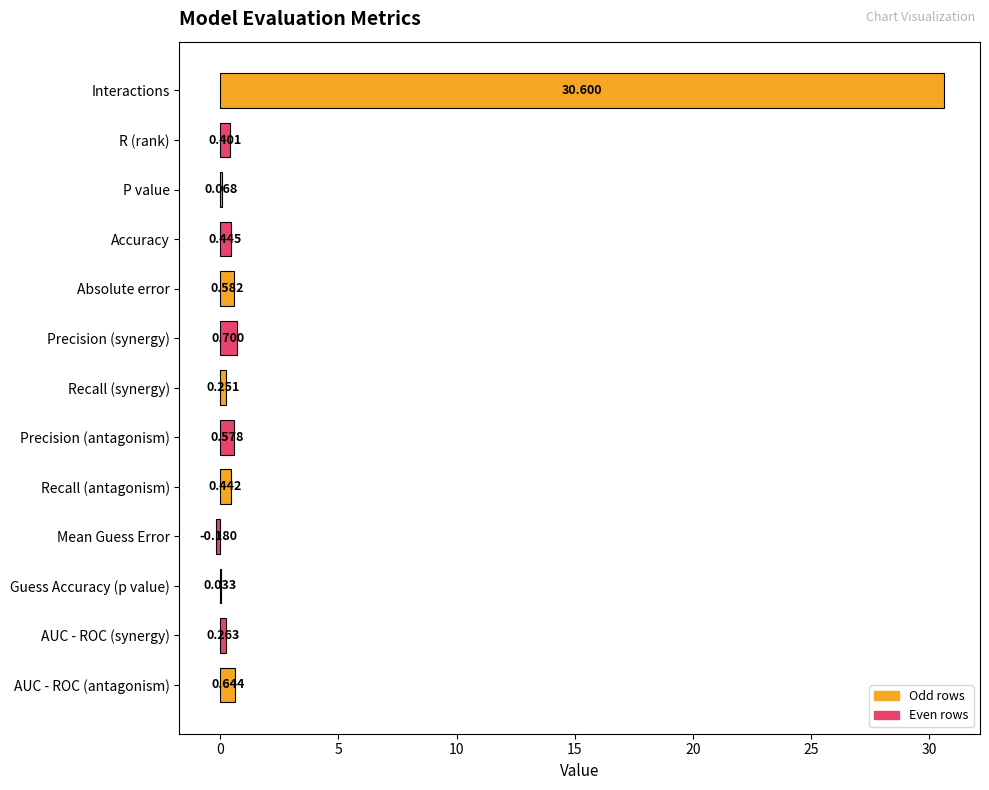

Which category has the highest value across all series?

Interactions